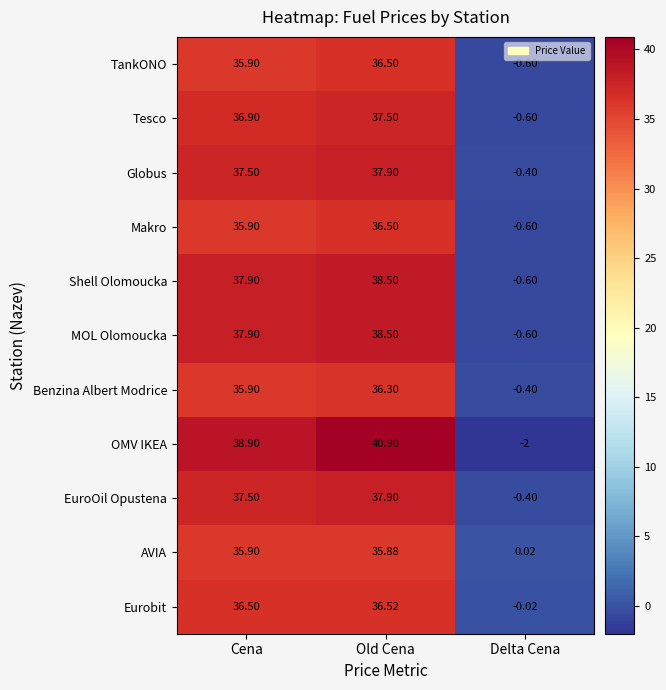

Which label corresponds to the smallest value in the chart?

Delta Cena